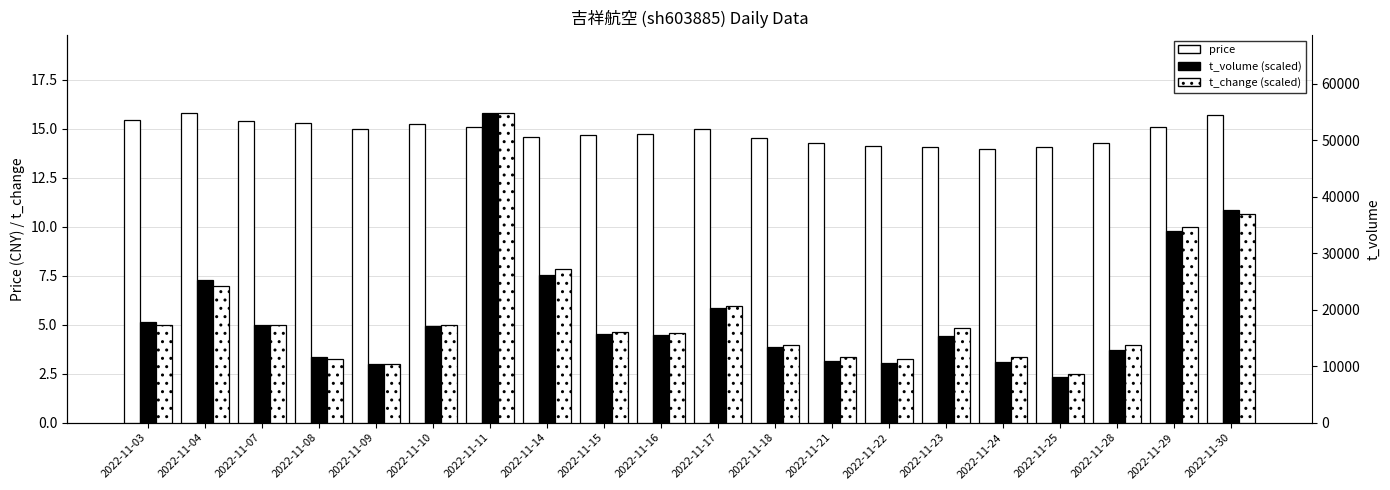

How many bars are there in total?

60